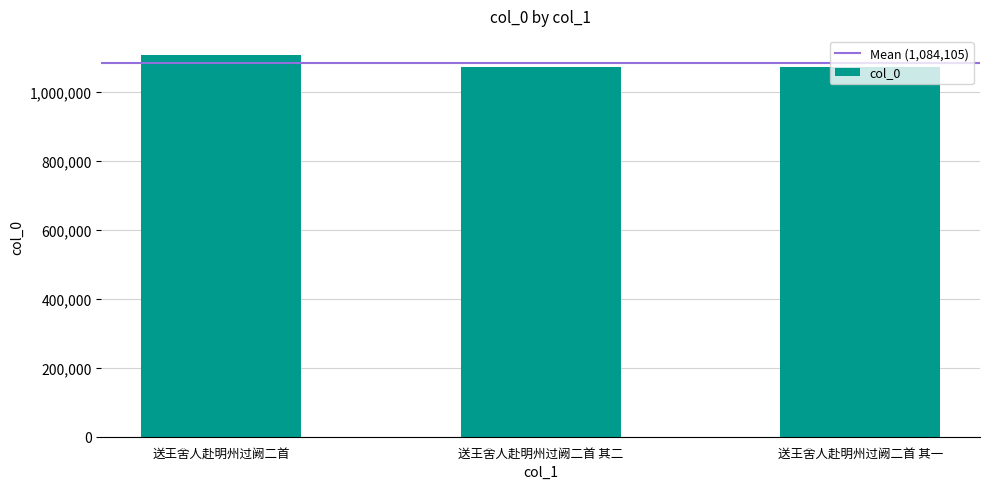

What is the label of the 1st bar from the left?

送王舍人赴明州过阙二首